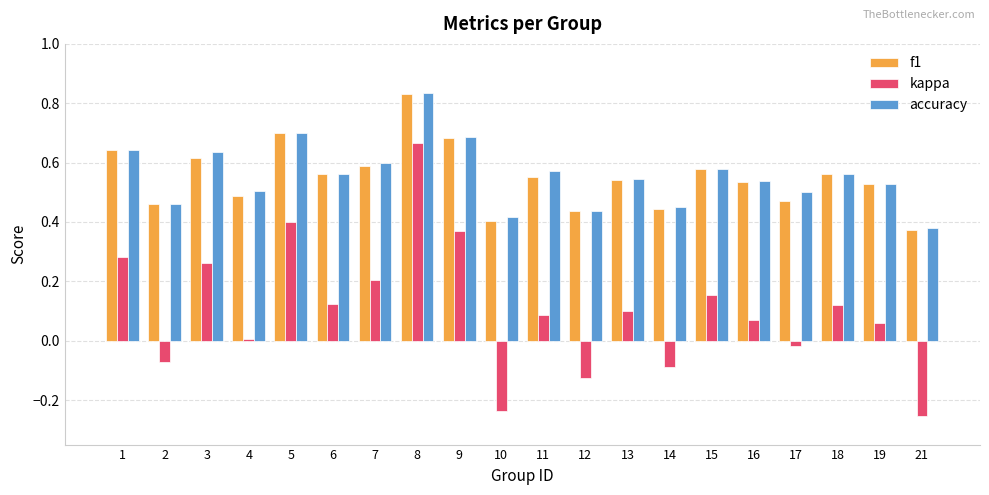

At which category is the sum across all series the highest?

8